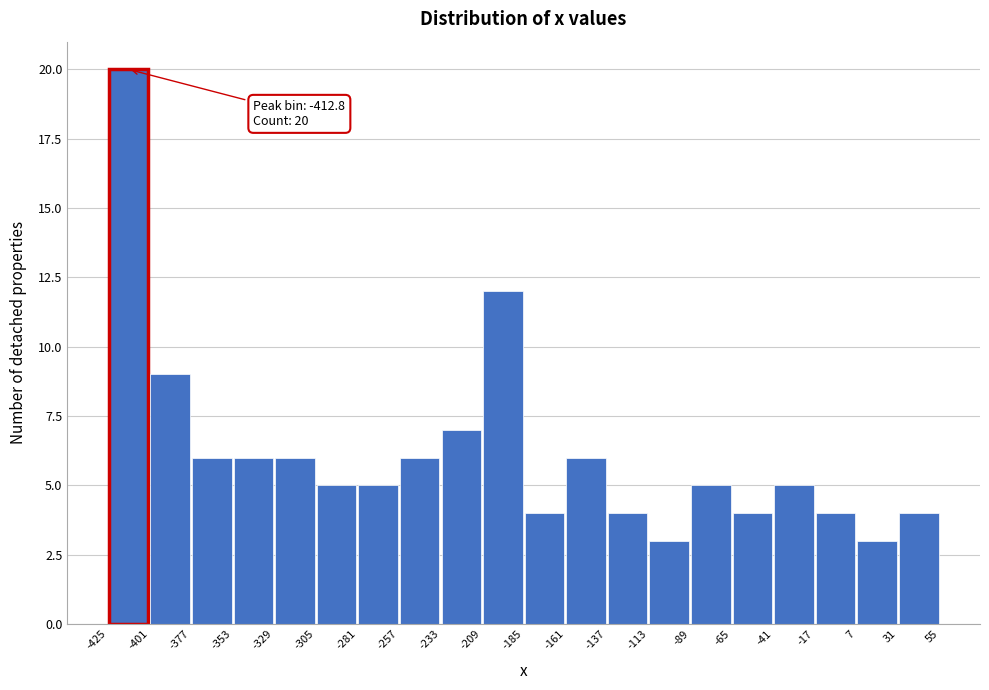

Which range on the x-axis has the tallest bar?

-425 to -401